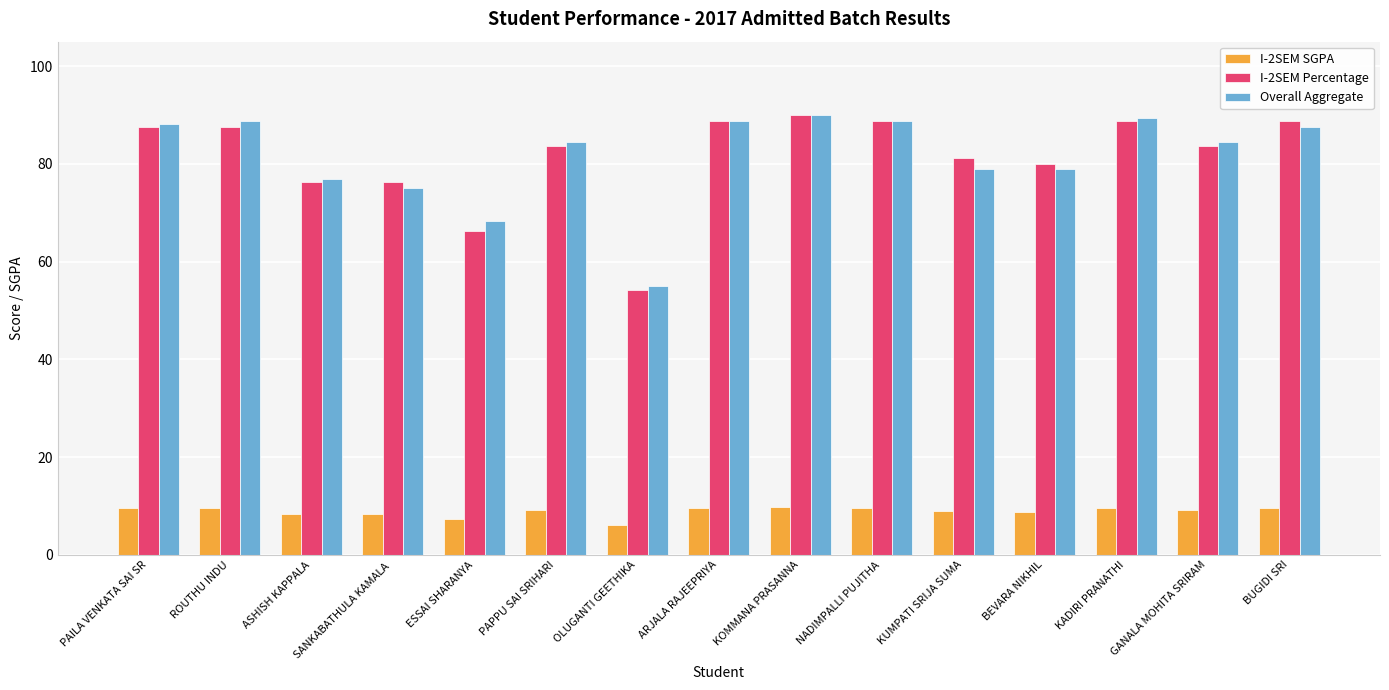

True or false: I-2SEM SGPA has a value of 8.4 at ASHISH KAPPALA.

True